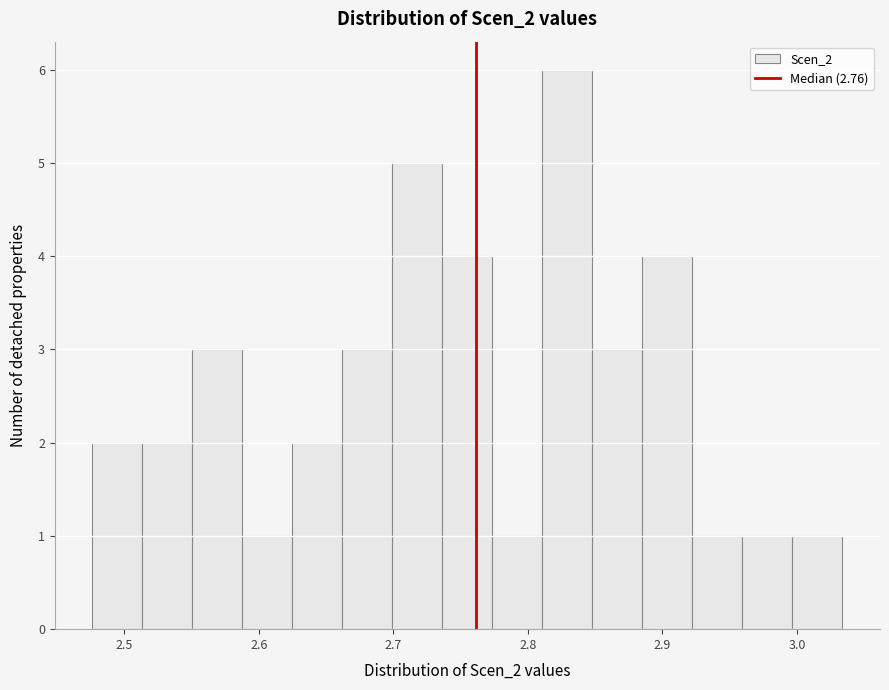

Read against the x-axis, roughly where is the centre of the tallest bar?

2.83